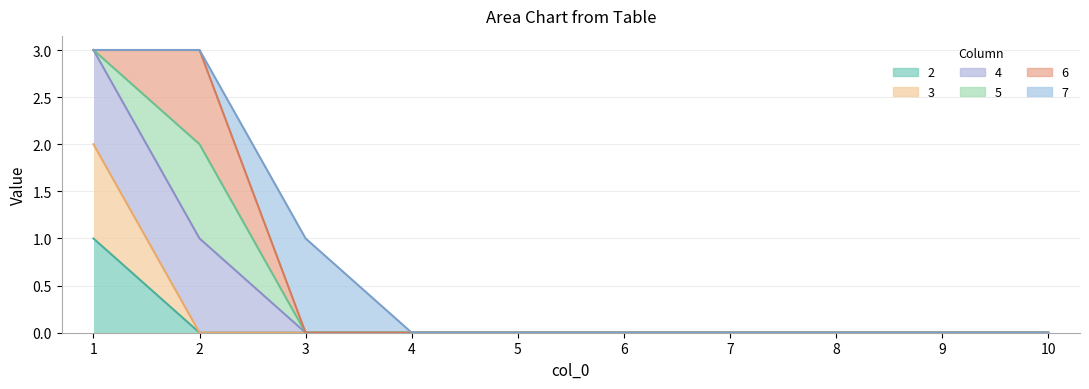

At which label does 2 reach its peak?

1